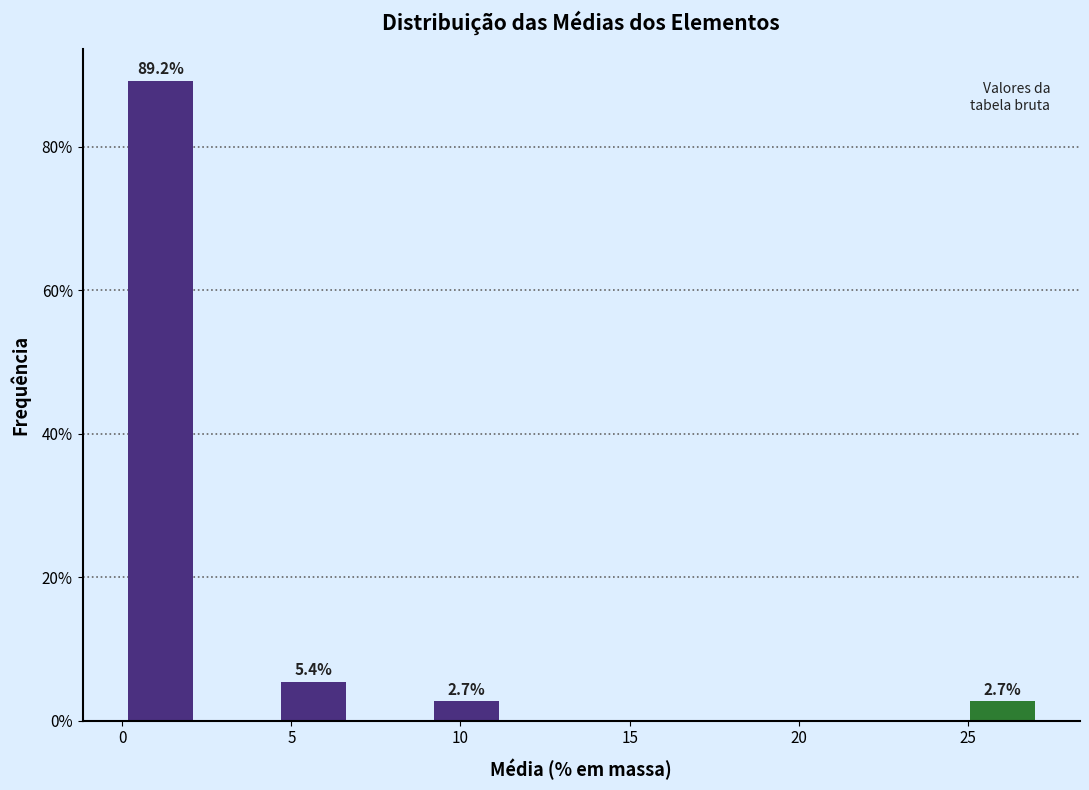

Over which range of the x-axis is the bar tallest?

0.0 to 2.5